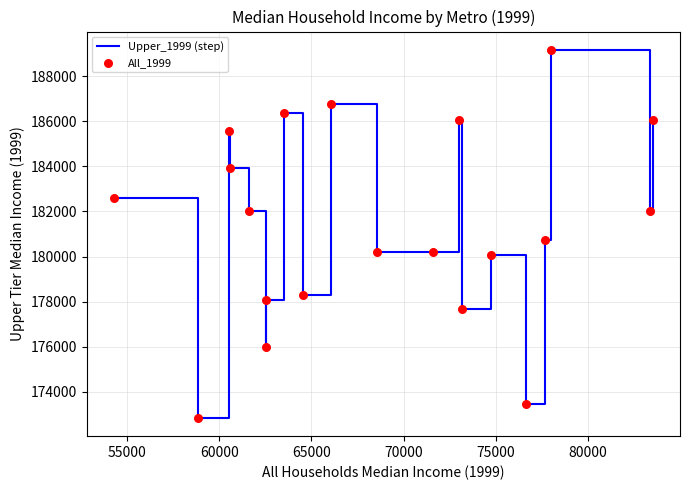

What is the maximum value shown in the chart?

189164.7